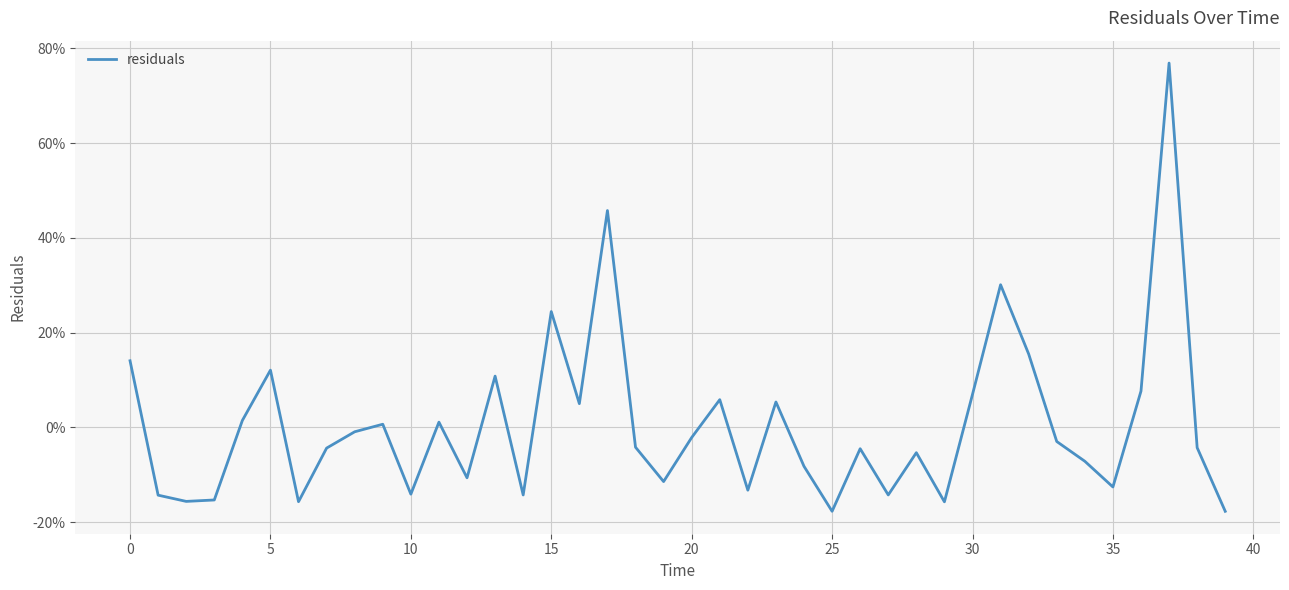

Reading right to left, extract all data points from this chart.

-0.2	-0.0	0.8	0.1	-0.1	-0.1	-0.0	0.2	0.3	0.1	-0.2	-0.1	-0.1	-0.0	-0.2	-0.1	0.1	-0.1	0.1	-0.0	-0.1	-0.0	0.5	0.1	0.2	-0.1	0.1	-0.1	0.0	-0.1	0.0	-0.0	-0.0	-0.2	0.1	0.0	-0.2	-0.2	-0.1	0.1